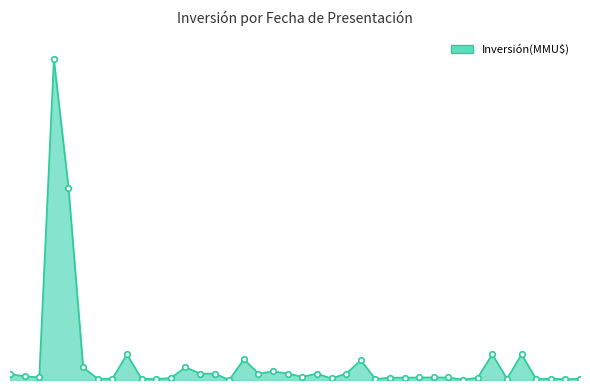

What is the value of the 13th point from the left?

10000